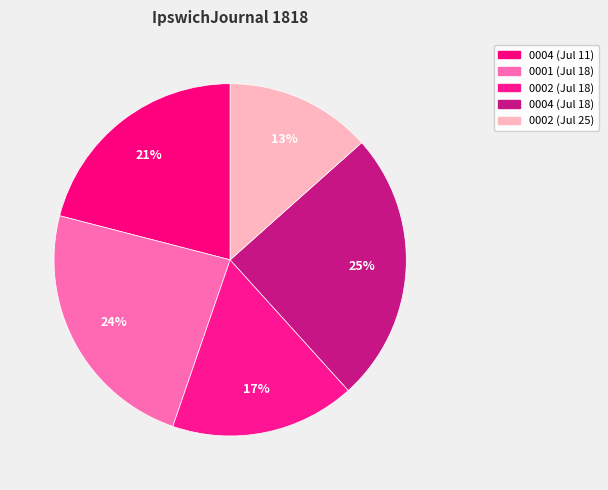

Is there any slice that represents more than half of the pie?

No